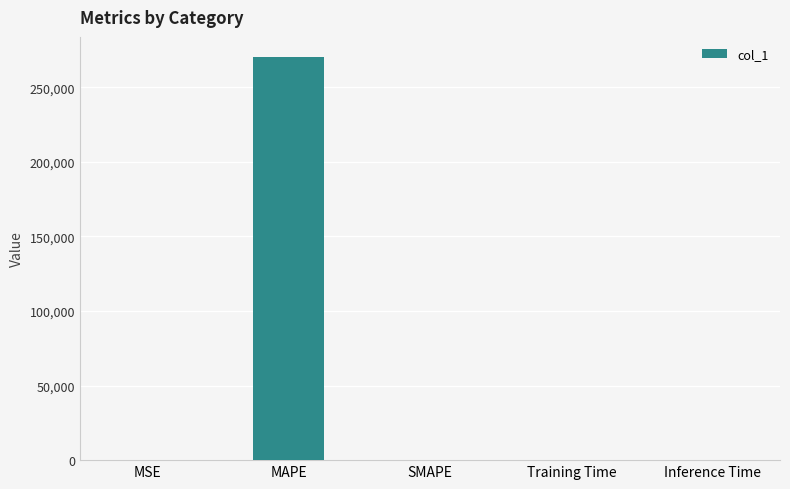

What is the approximate value at MAPE?

270188.1